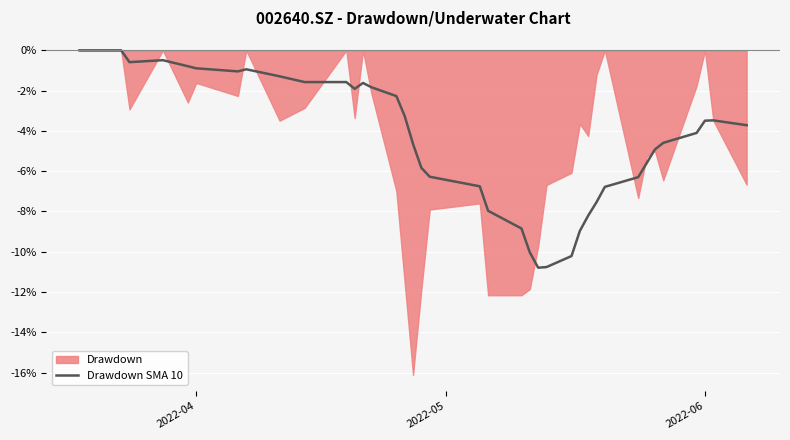

How many points are lower than both their immediate neighbors (excluding endpoints)?

4